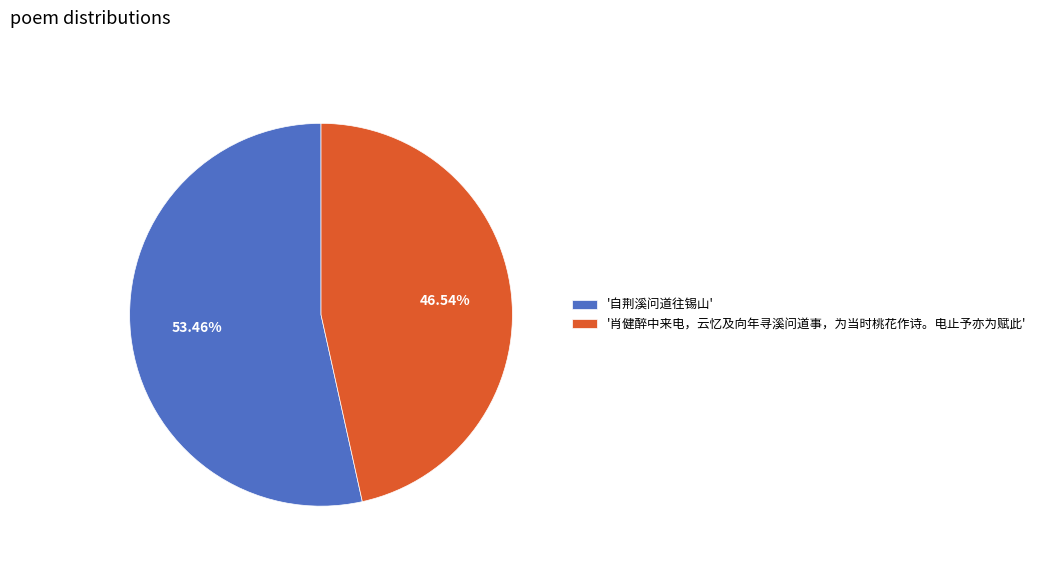

Do '自荆溪问道往锡山' and '肖健醉中来电，云忆及向年寻溪问道事，为当时桃花作诗。电止予亦为赋此' together represent more than half of the pie?

Yes